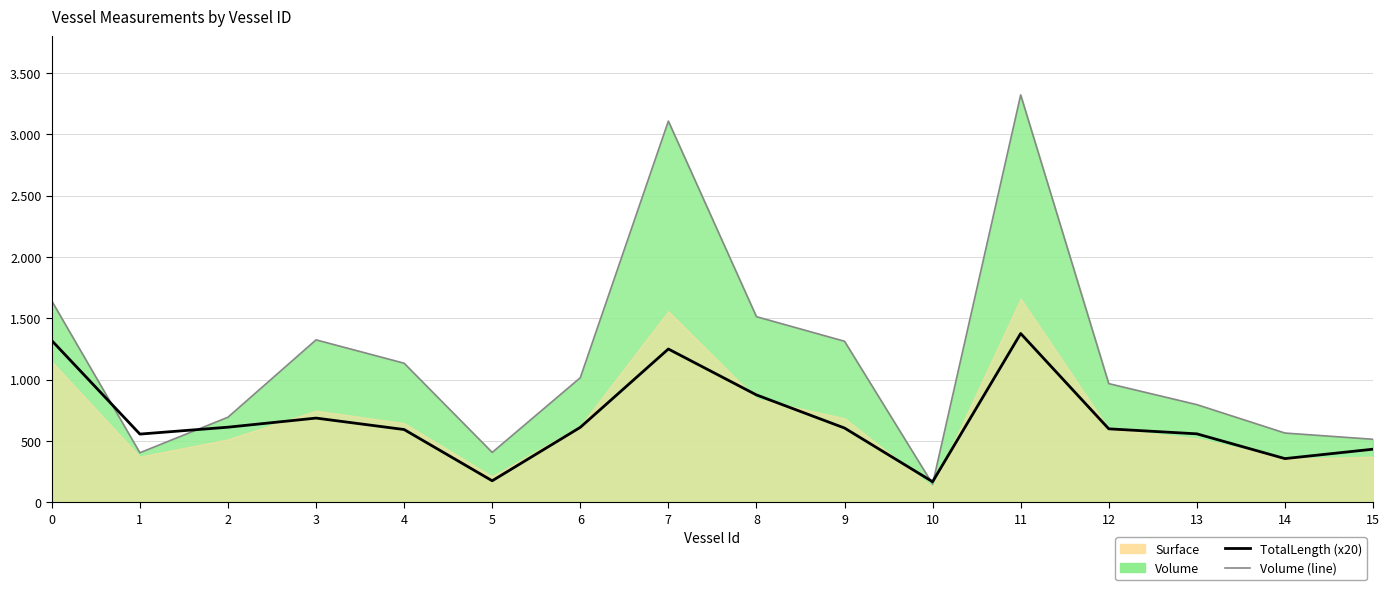

In TotalLength (x20), how many points are higher than both neighbors (excluding endpoints)?

3